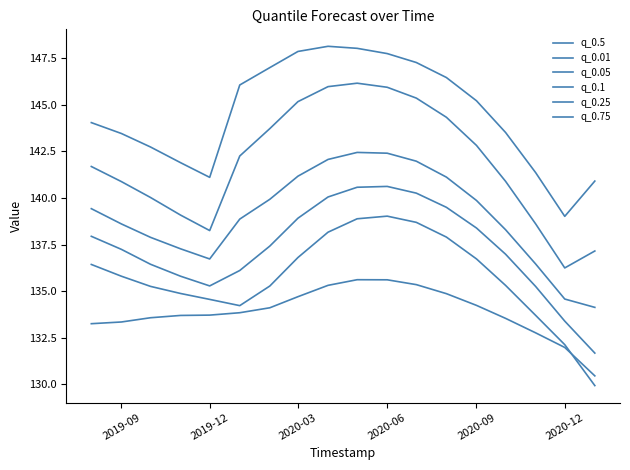

Does the chart have visible grid lines?

No